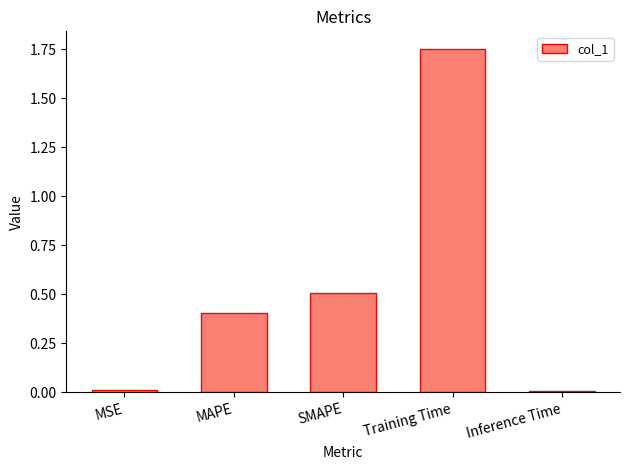

What is the label of the 1st bar from the left?

MSE